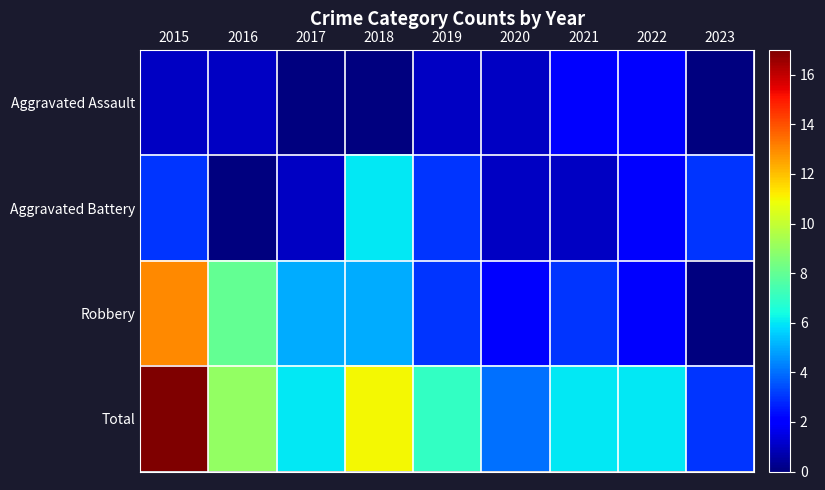

Which label corresponds to the largest value in the chart?

2015